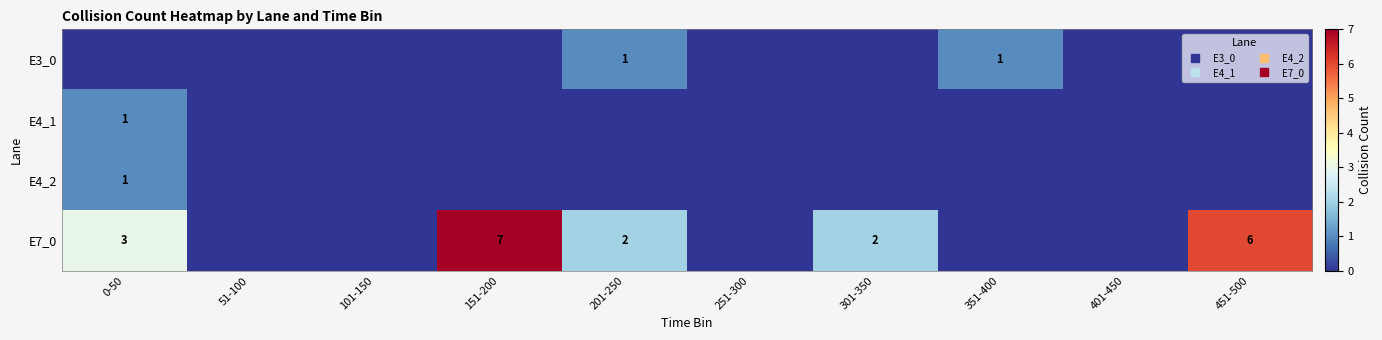

True or false: E3_0 has a value of 0 at 351-400.

False